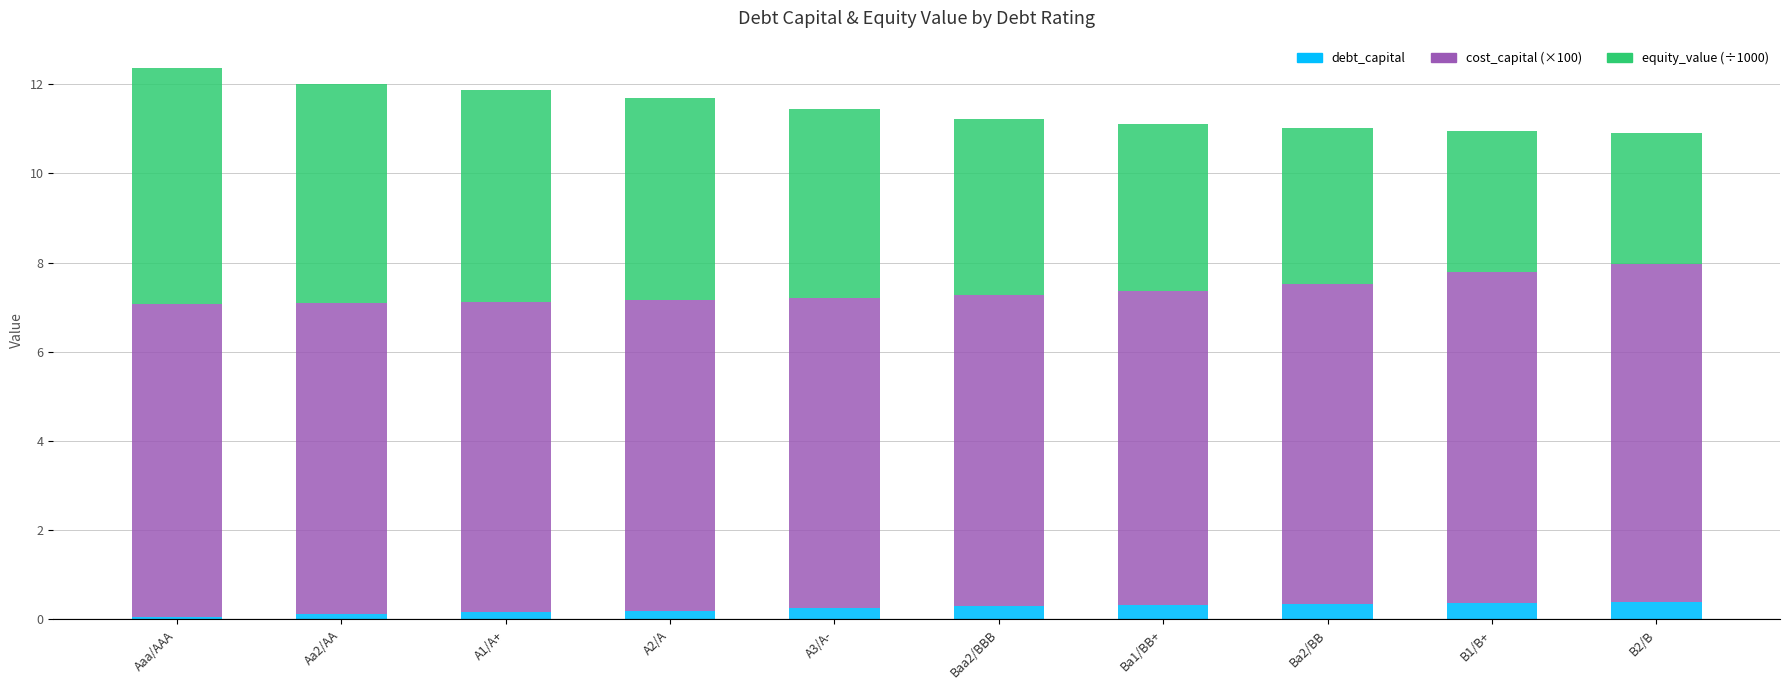

What is the highest value of the debt_capital series?

0.4